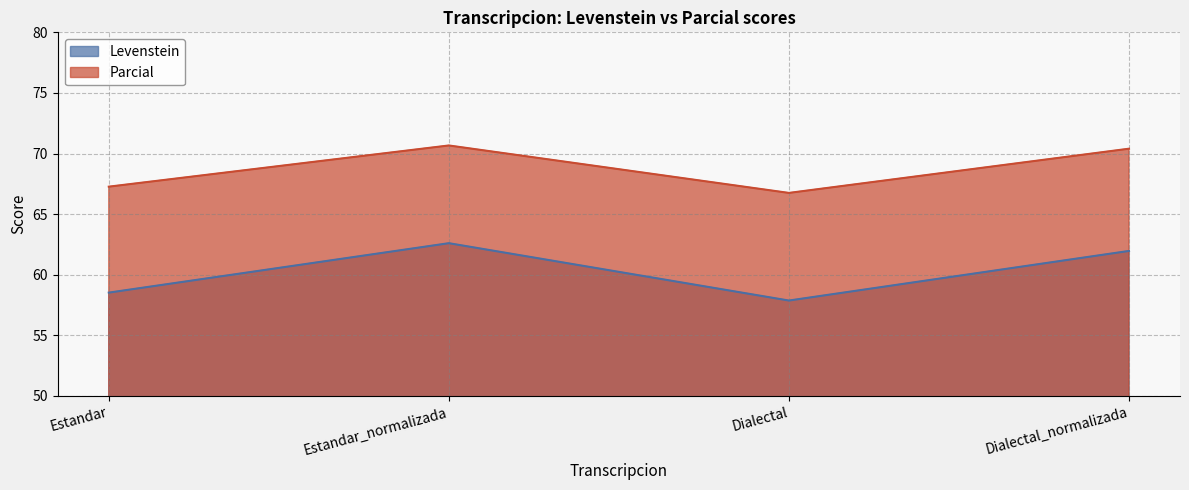

Is it true that Levenstein equals 27.0 at Dialectal_normalizada?

False